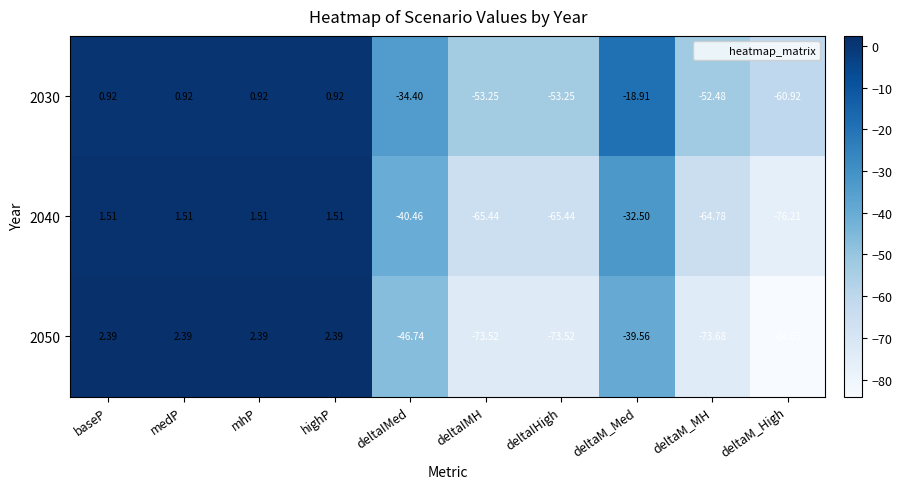

How many data points in 2030 are above -18?

4